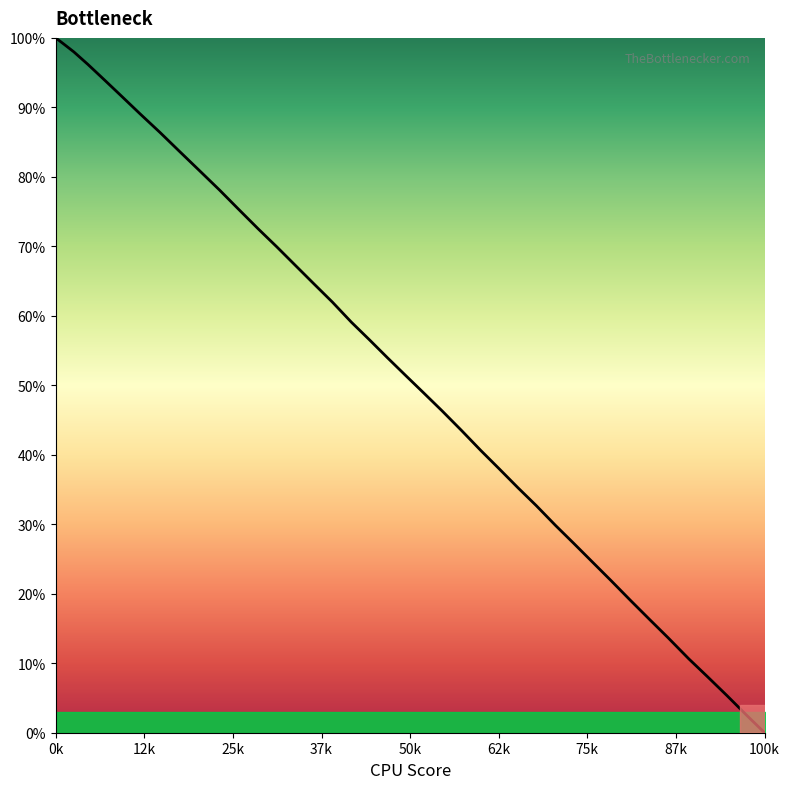

Reading left to right, what are all the values shown in this chart?

100.0	99.1	98.0	96.2	93.9	91.6	89.1	86.4	83.6	80.8	78.1	75.3	72.5	69.9	67.1	64.6	62.0	59.1	56.5	54.0	51.4	48.9	46.3	43.5	40.6	38.1	35.2	32.7	29.8	27.3	24.7	21.9	19.0	16.2	13.7	10.6	8.1	5.3	2.5	0.0